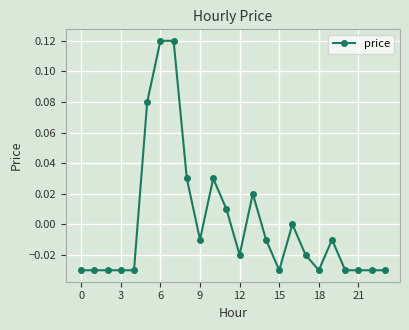

Is this an area chart (filled region under the line)?

No